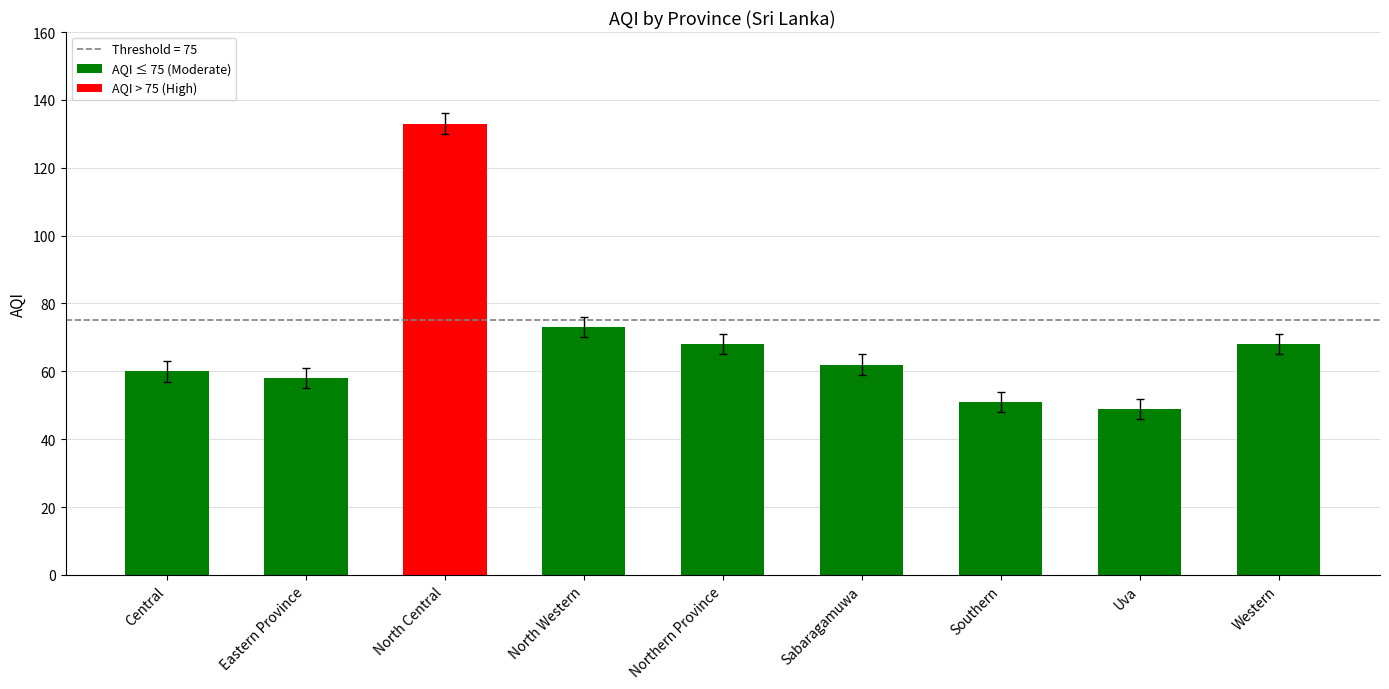

Reading left to right, transcribe all the data shown in this chart.

60	58	133	73	68	62	51	49	68